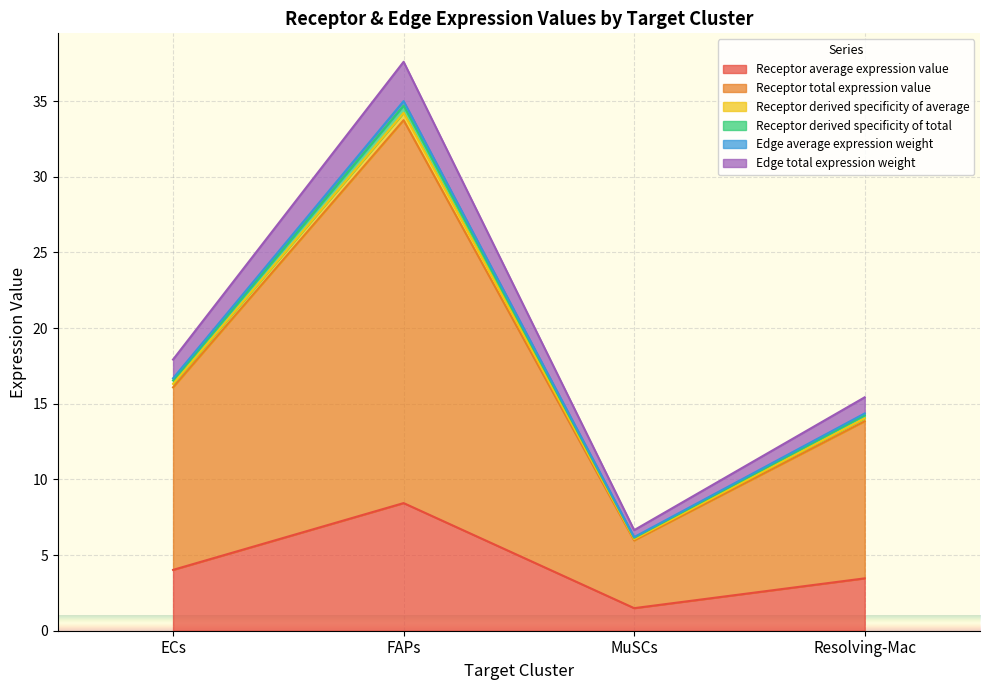

Which label corresponds to the largest value in the chart?

FAPs